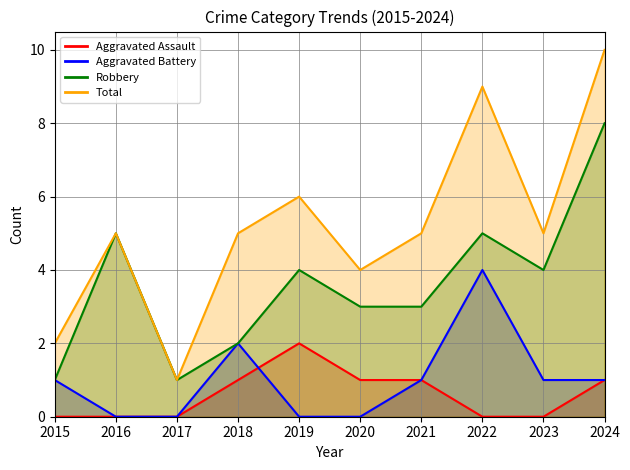

Rank the categories by Aggravated Assault value from highest to lowest.

2019, 2018, 2020, 2021, 2024, 2015, 2016, 2017, 2022, 2023